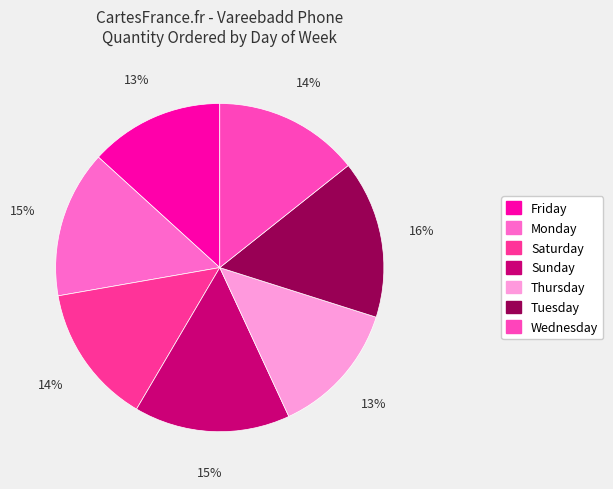

To the nearest percent, what percentage of the pie is Saturday?

14%